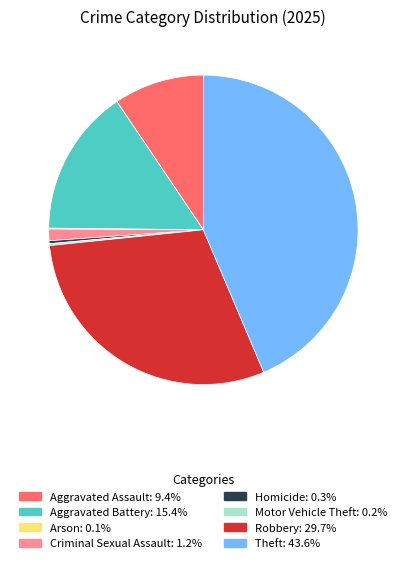

Which slice is the largest?

Theft